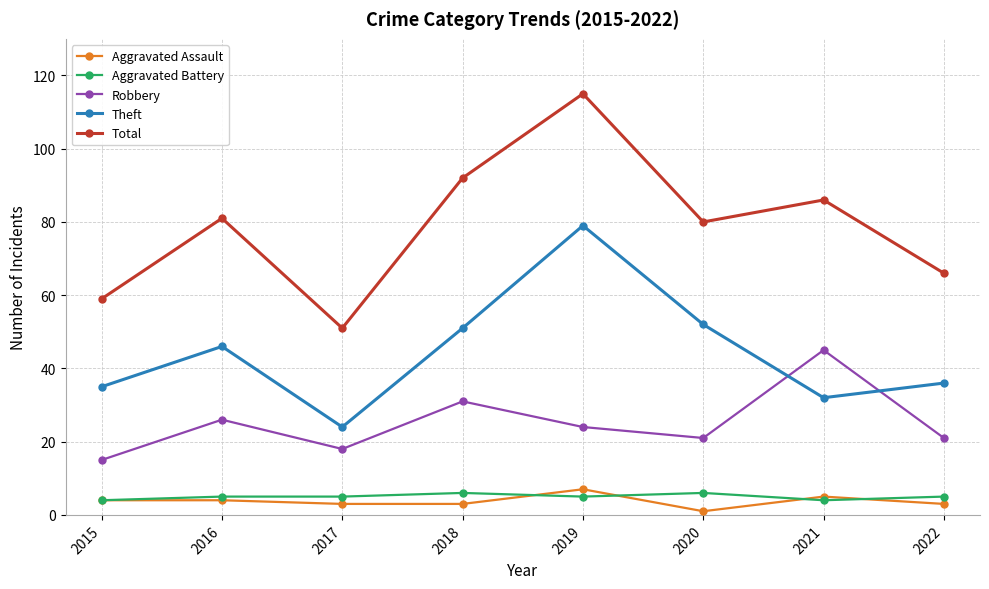

At 2018, list the series in order from smallest to largest.

Aggravated Assault, Aggravated Battery, Robbery, Theft, Total